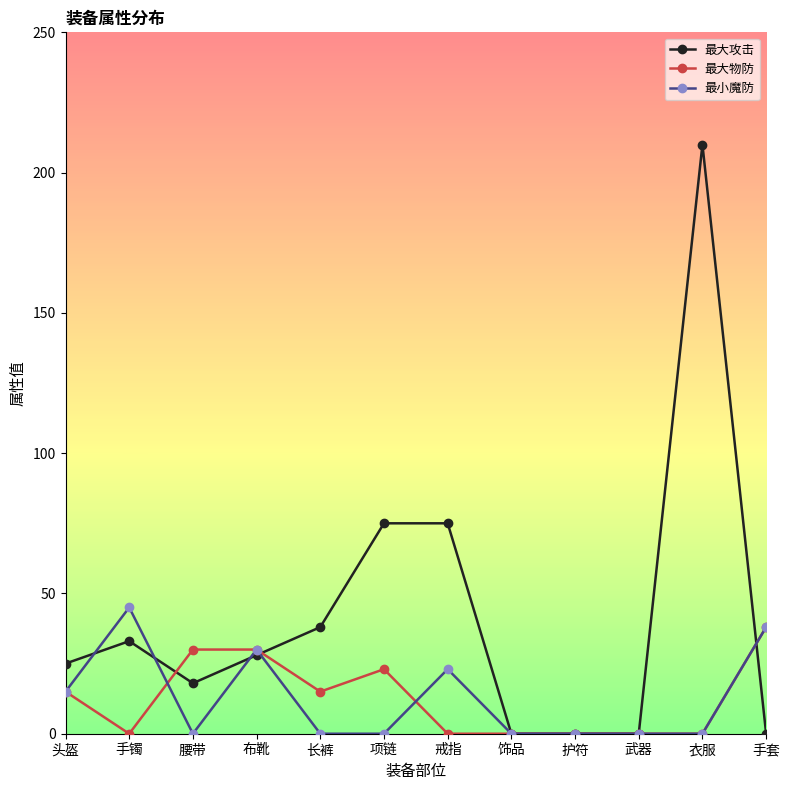

What is the difference between the 最大攻击 values at 长裤 and 手镯?

5